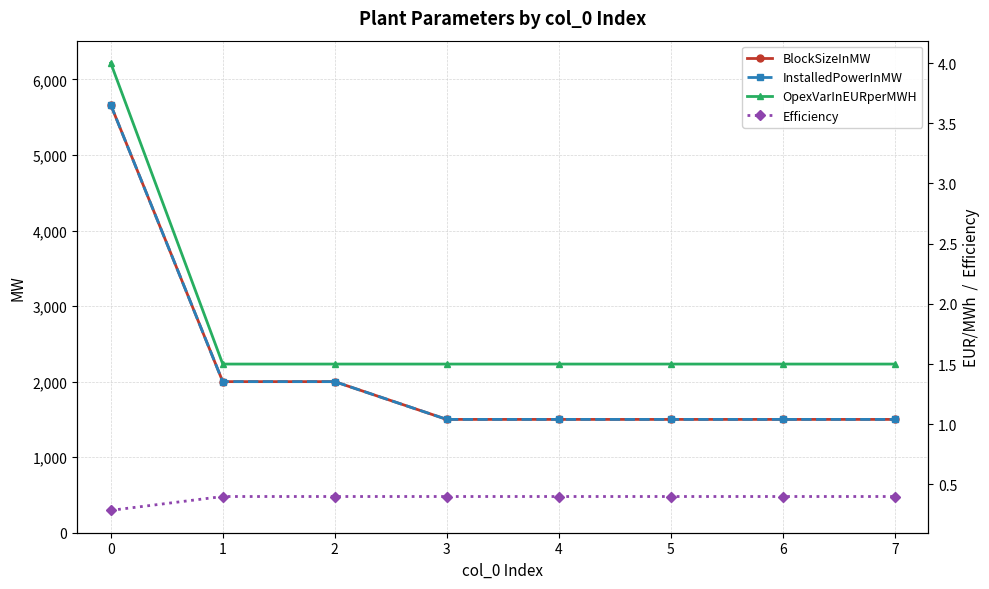

Between 4 and 7, which is larger?

4